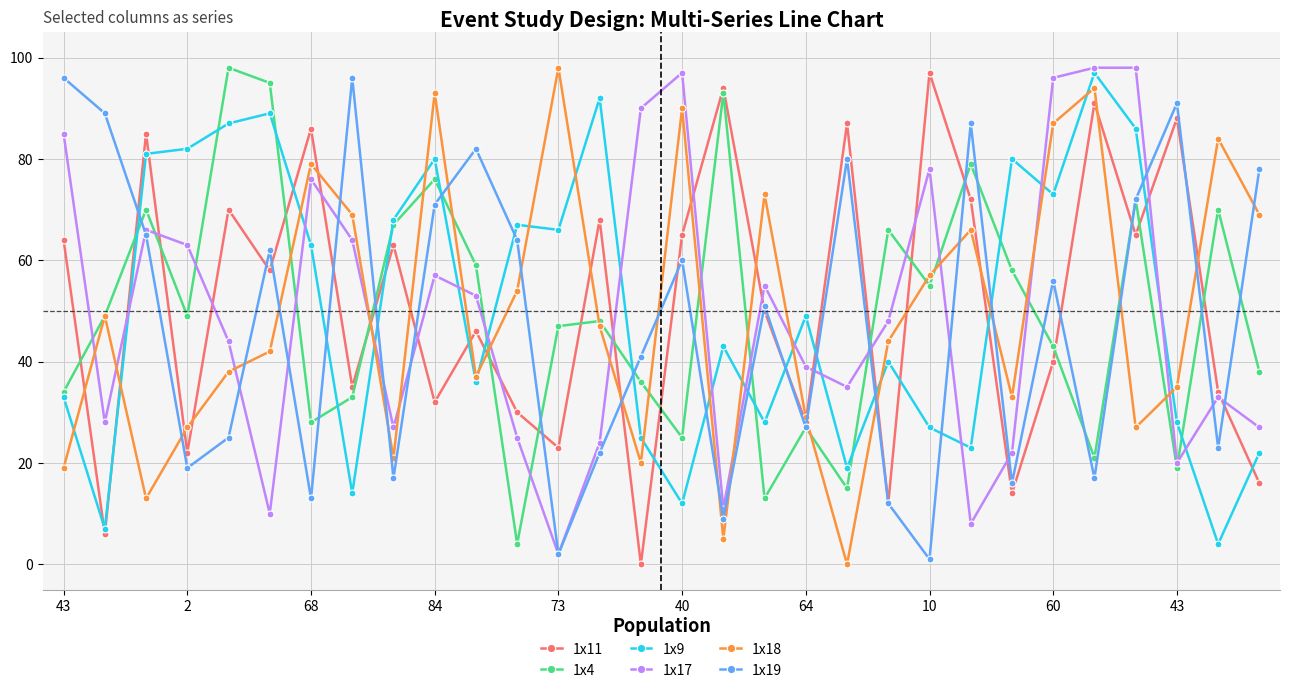

What is the value of the 1x18 point at the 25th from the left?

87